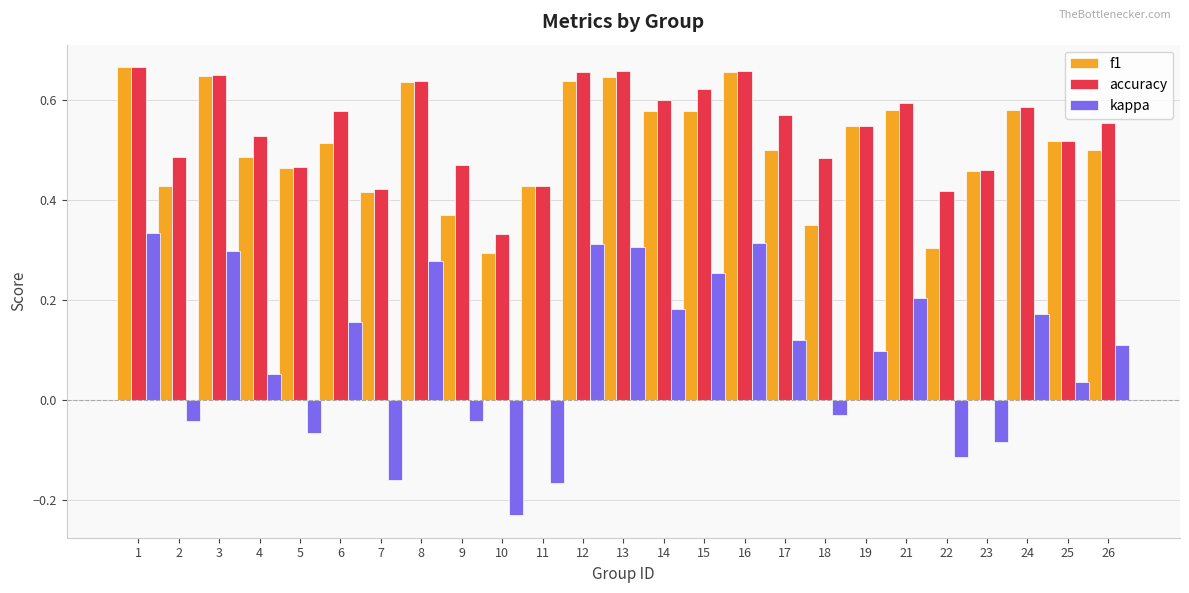

At which label does accuracy reach its minimum?

10